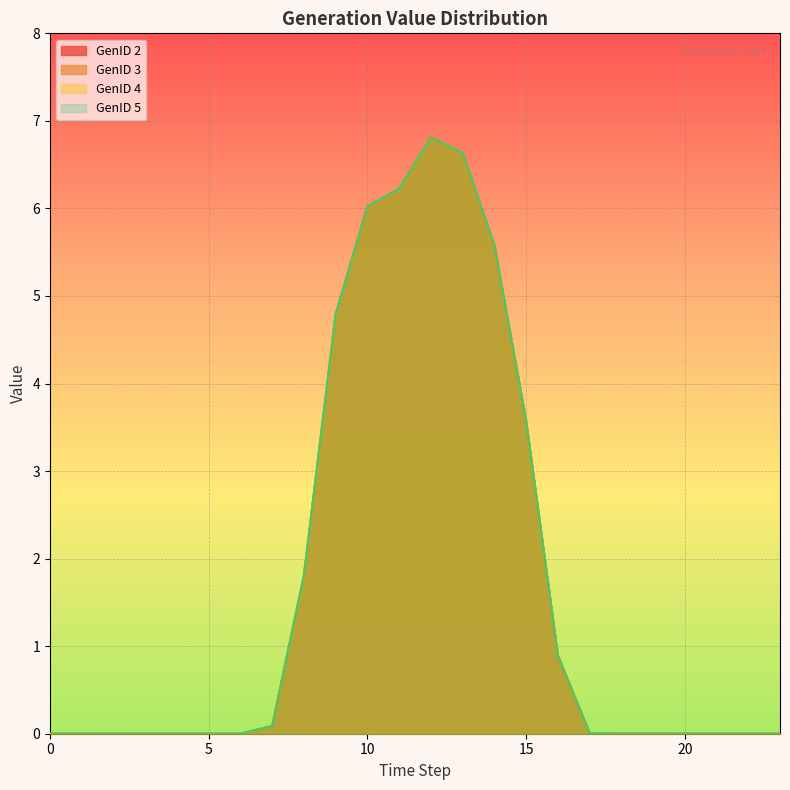

True or false: GenID 3 and GenID 4 cross at least once.

False